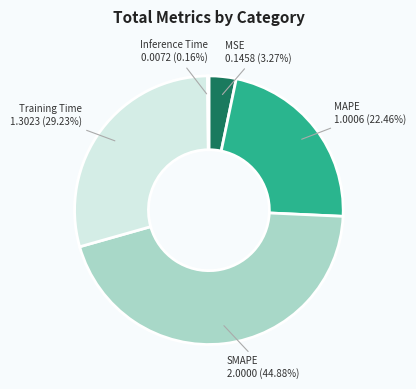

What percentage is the MAPE slice, to the nearest percent?

22%